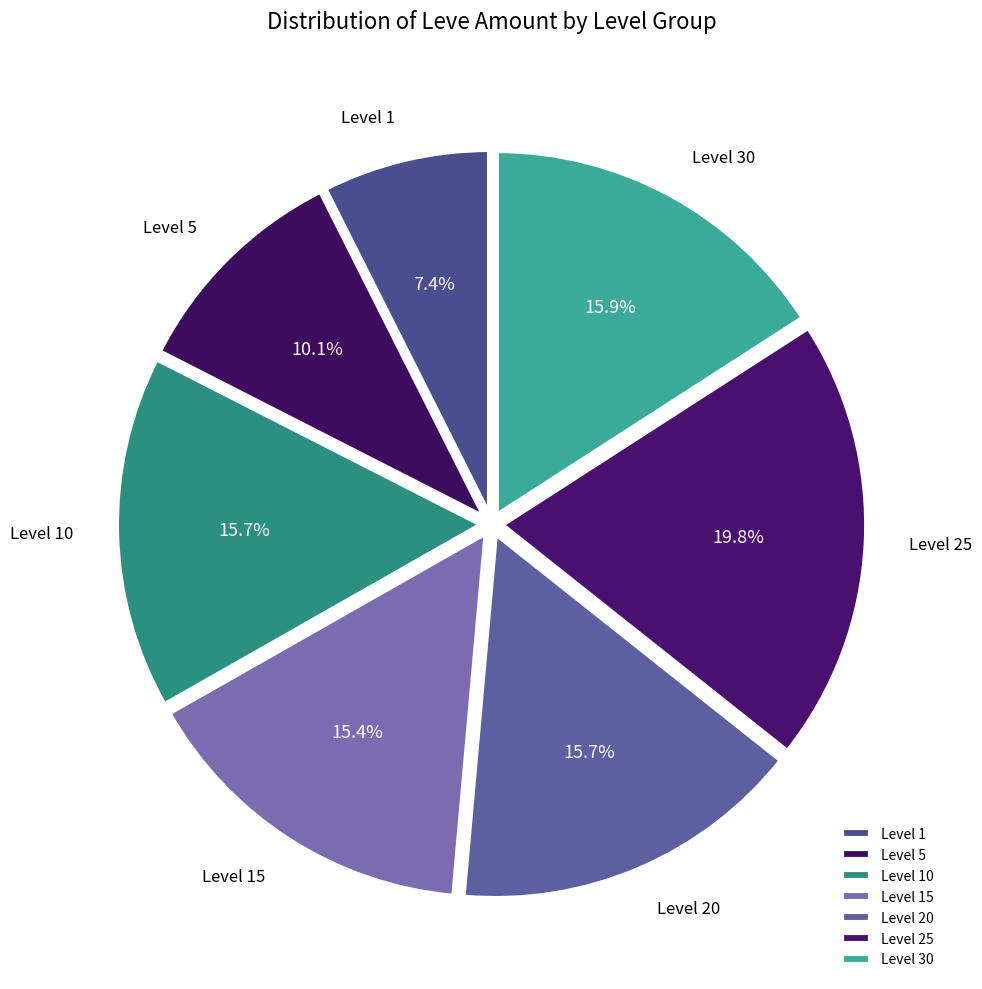

What is the ratio of the value at Level 5 to the value at Level 10?

0.6